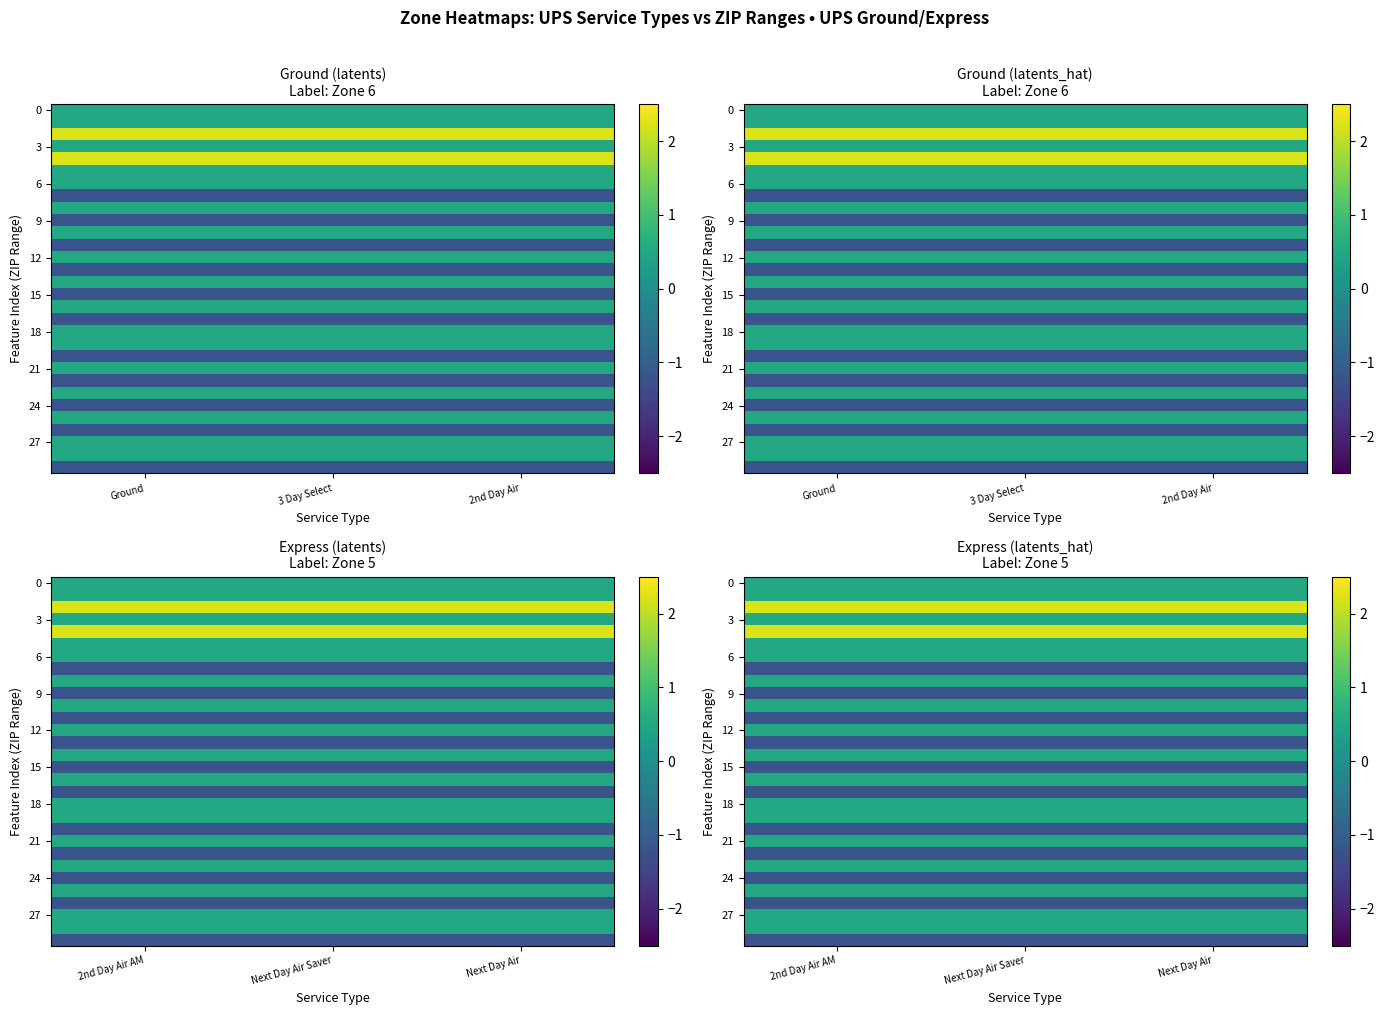

Rank the categories by 21 value from lowest to highest.

Next Day Air, 2nd Day Air AM, Next Day Air Saver